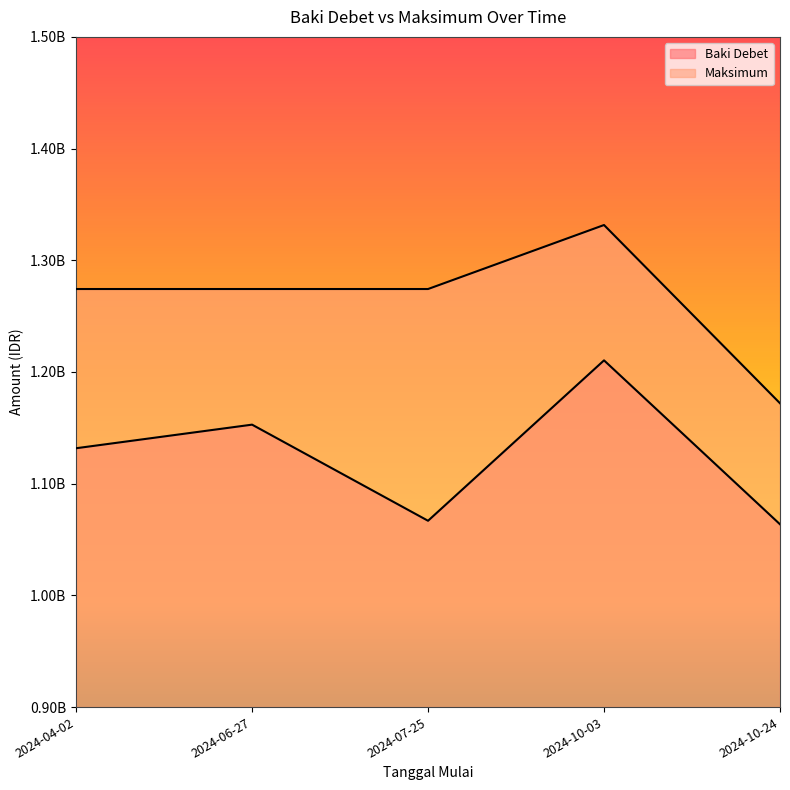

True or false: Baki Debet and Maksimum intersect in this chart.

False